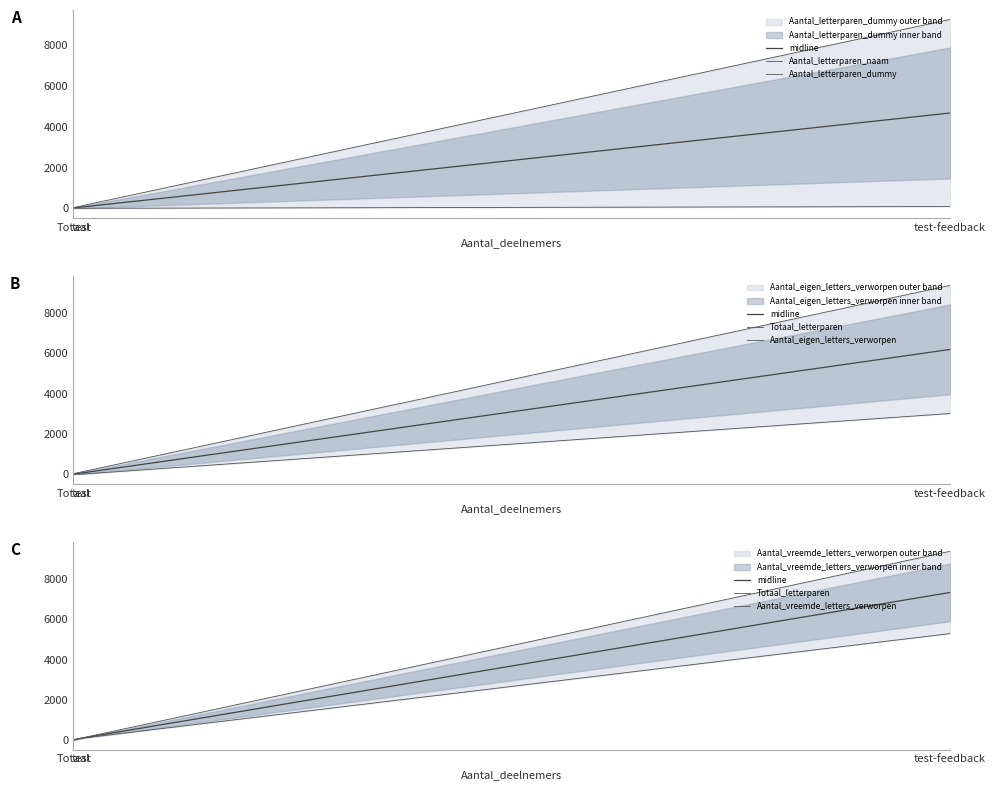

True or false: Aantal_letterparen_dummy has a value of 0.0 at test.

True